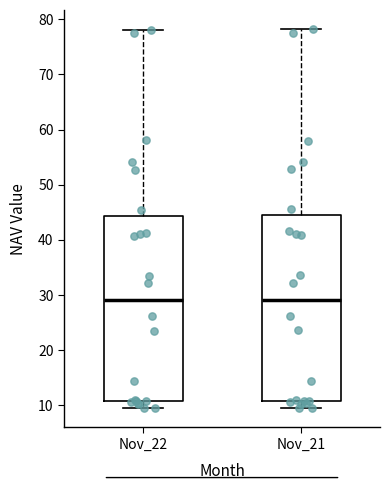

Reading left to right, transcribe this box plot: for each box, give where its median line is, the range the box spans, and where its two whiskers end, as read against the y-axis. The values are not printed on the chart, so give them approximately, as read against the axis.

Nov_22: median 29, box 11 to 44, whiskers 9 to 78
Nov_21: median 29, box 11 to 45, whiskers 9 to 78